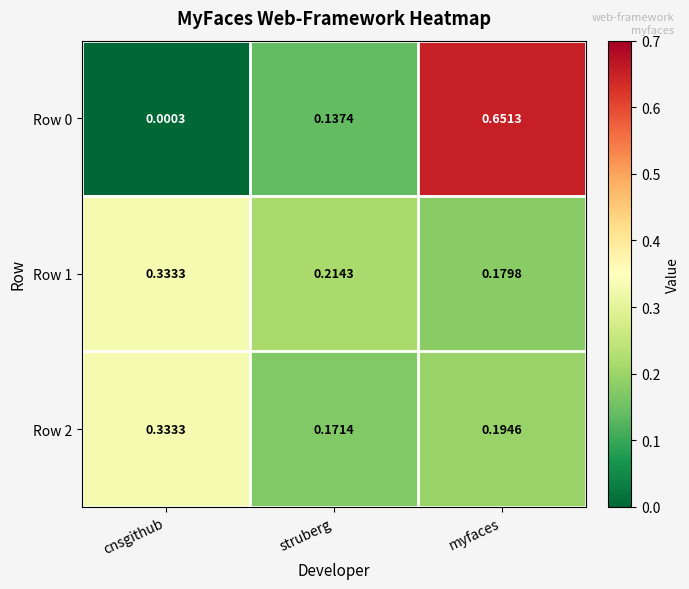

List the labels in order of Row 0 value, smallest first.

cnsgithub, struberg, myfaces